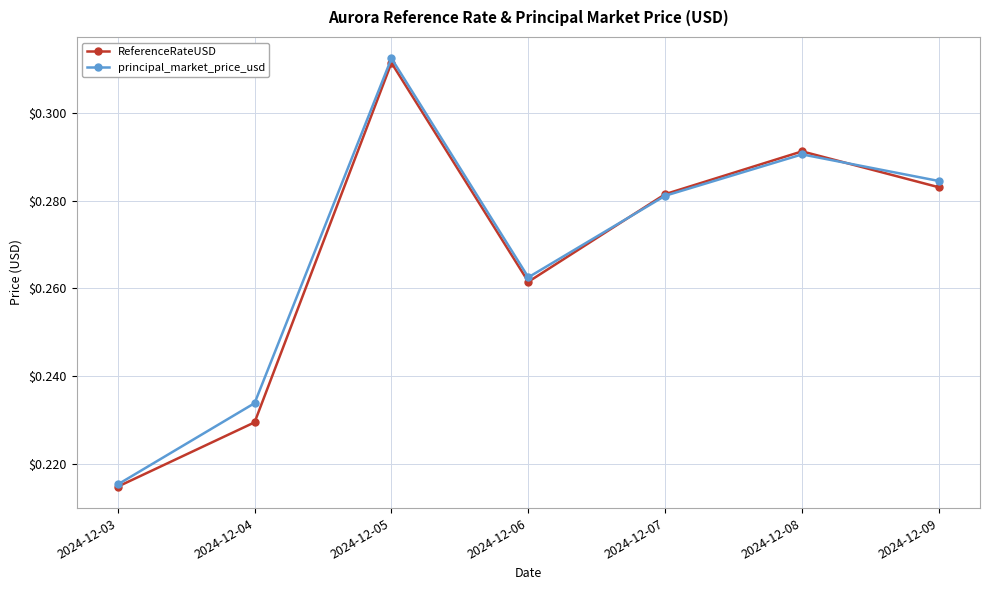

At which label is ReferenceRateUSD closest to 0?

2024-12-03